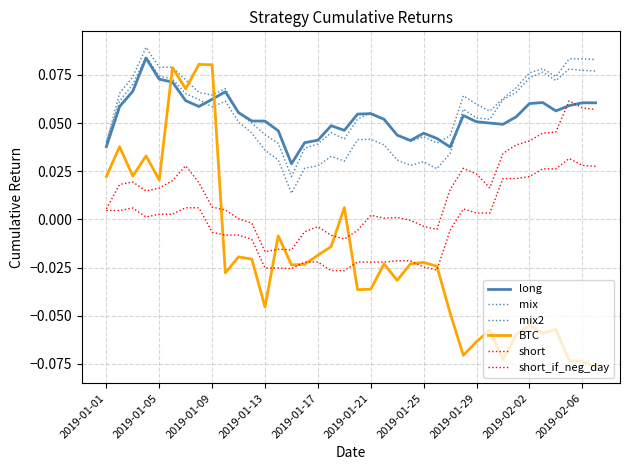

Which series has the largest range (max minus min)?

BTC